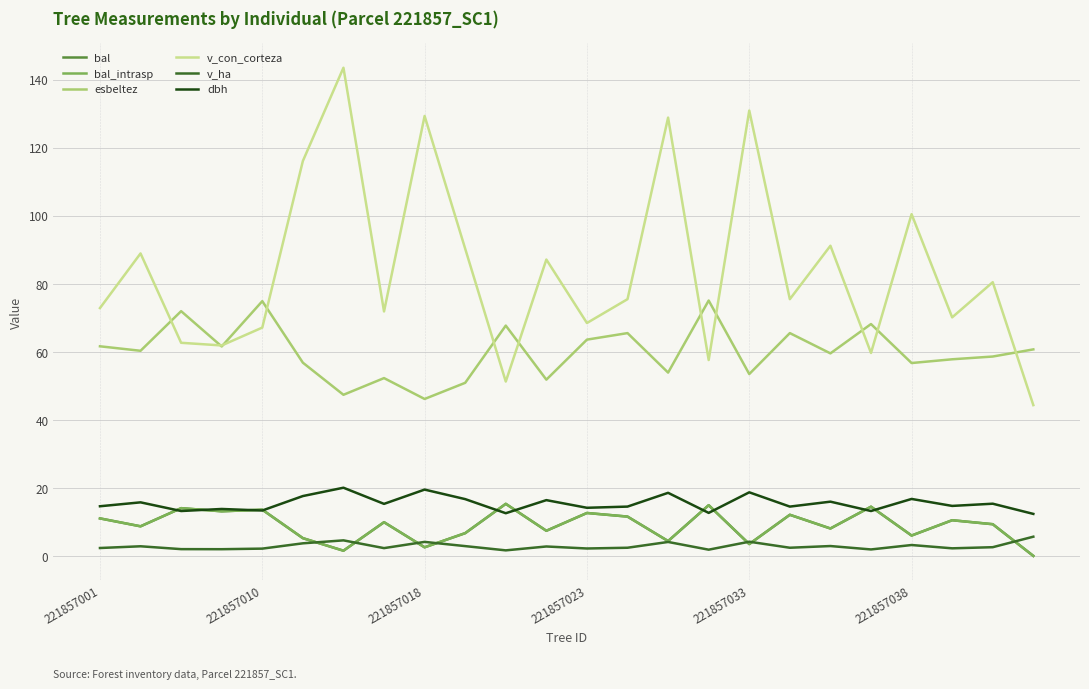

List the series in order of their peak value, lowest first.

v_ha, bal, bal_intrasp, dbh, esbeltez, v_con_corteza